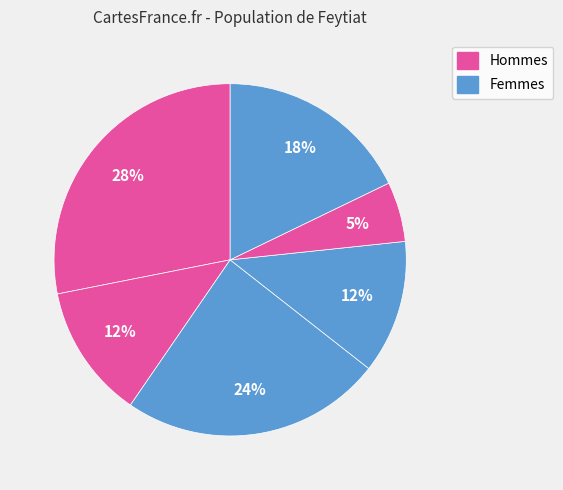

How many slices are in this pie chart?

6